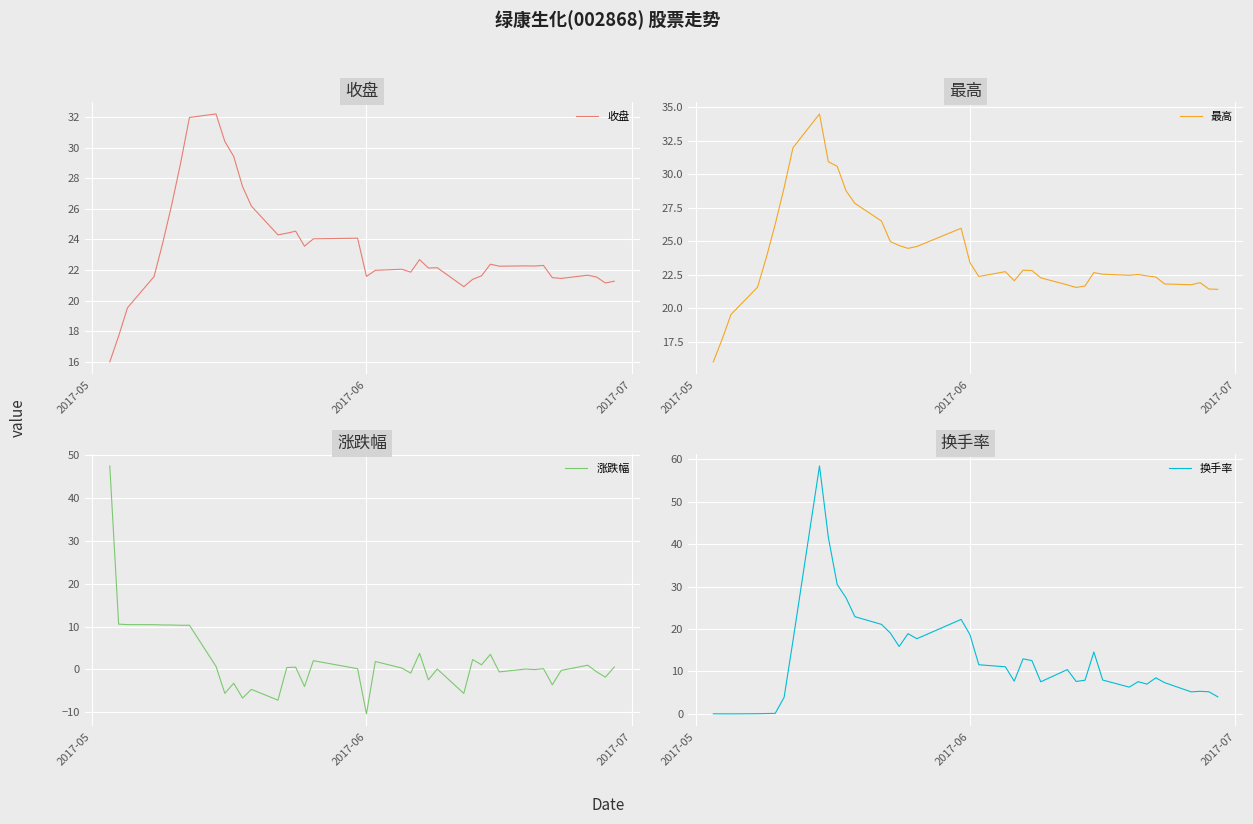

What is the lowest value of the 收盘 series?

16.0